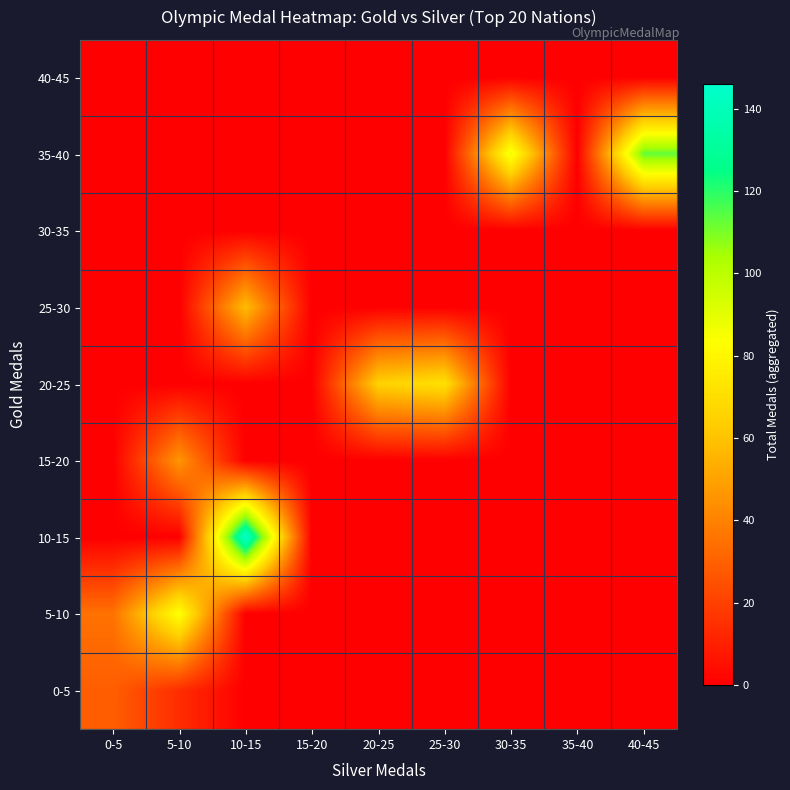

At how many categories does at least one series exceed 7?

7